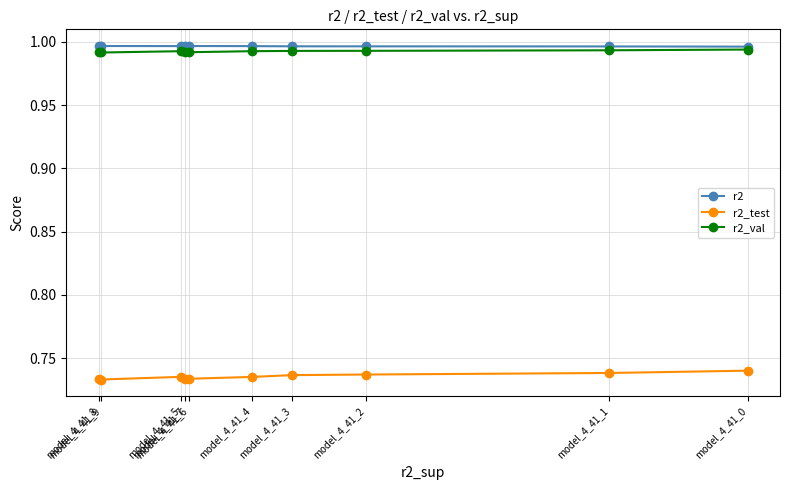

Is this an area chart (filled region under the line)?

No